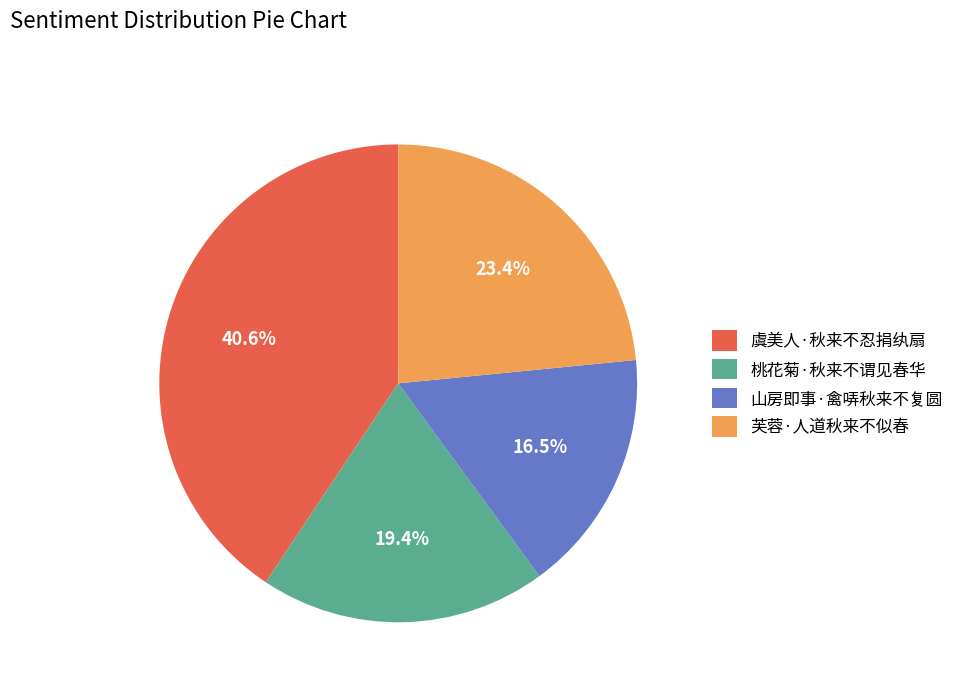

To the nearest percent, what is the difference between the 虞美人·秋来不忍捐纨扇 and 山房即事·禽哢秋来不复圆 slice percentages?

24%